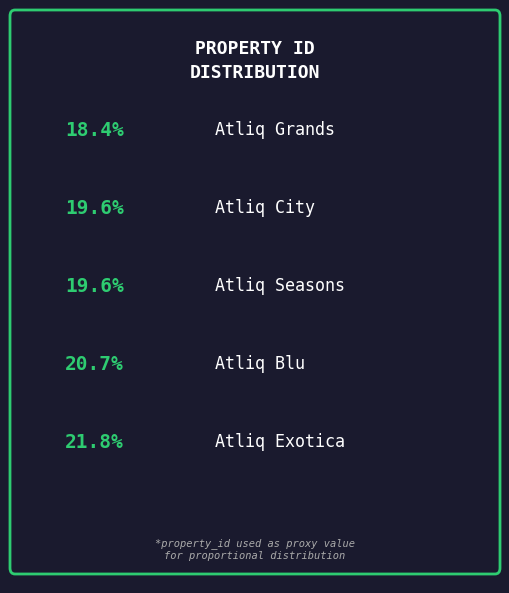

Is it true that Atliq Exotica is 22% of the pie?

True